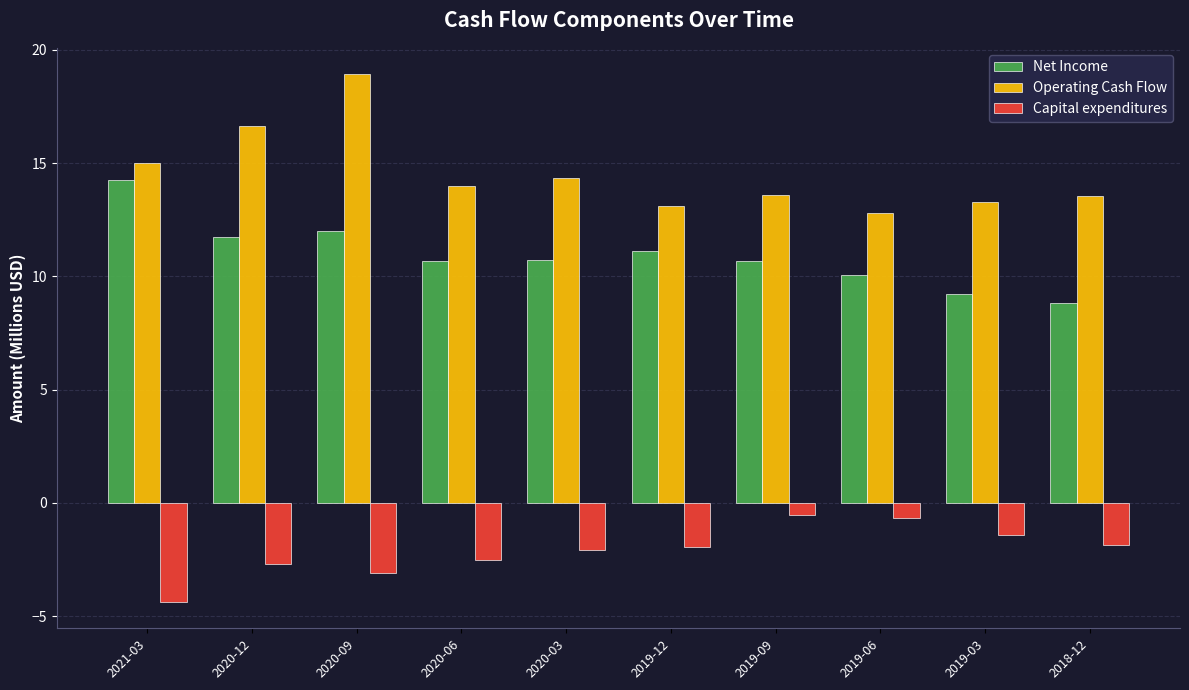

What position from the left is 2020-09?

3